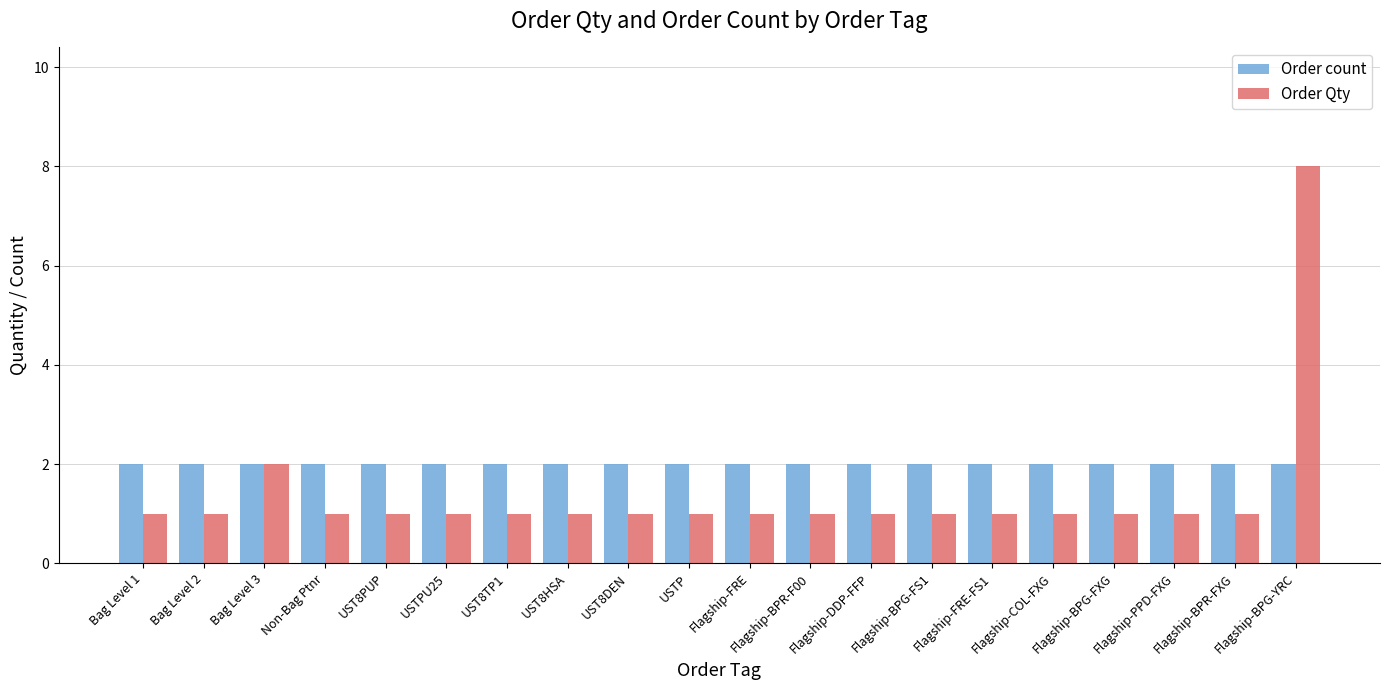

At Flagship-PPD-FXG, list the series in order from largest to smallest.

Order count, Order Qty